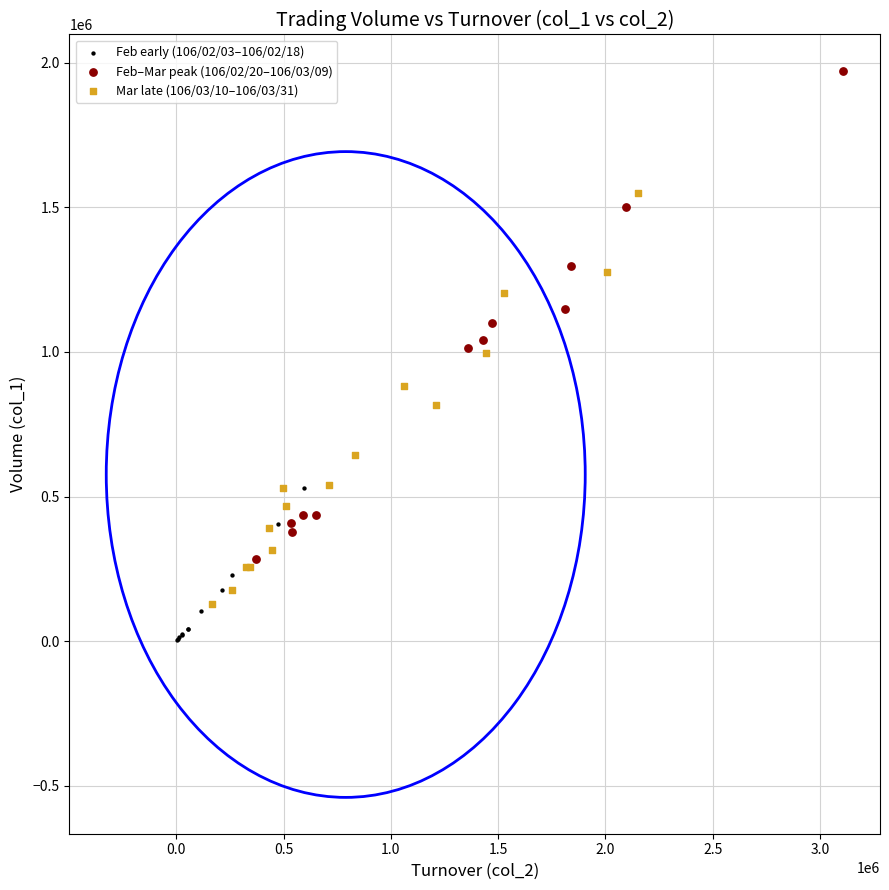

Which series contains the lowest Y value?

Feb early (106/02/03–106/02/18)